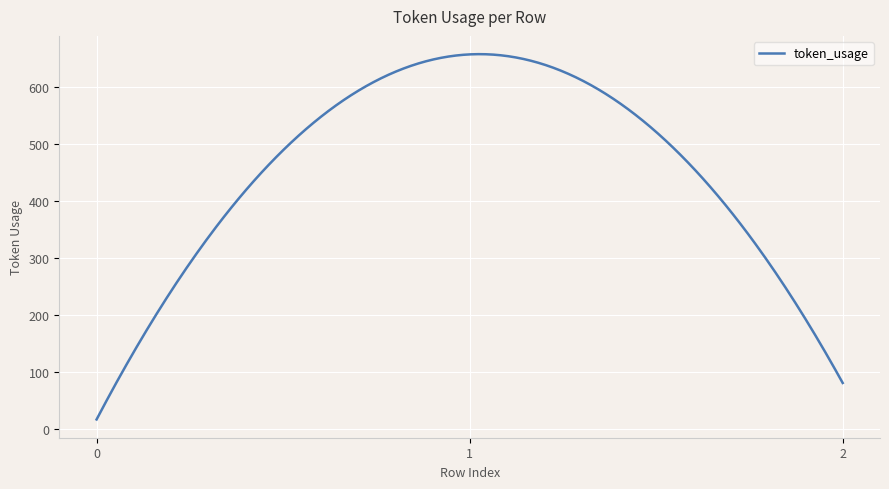

What is the greatest value displayed?

657.4